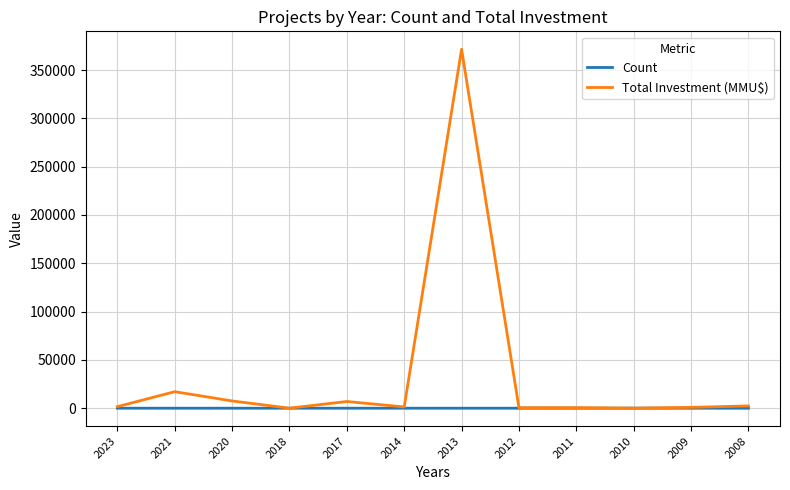

Which series has the largest total across all categories?

Total Investment (MMU$)